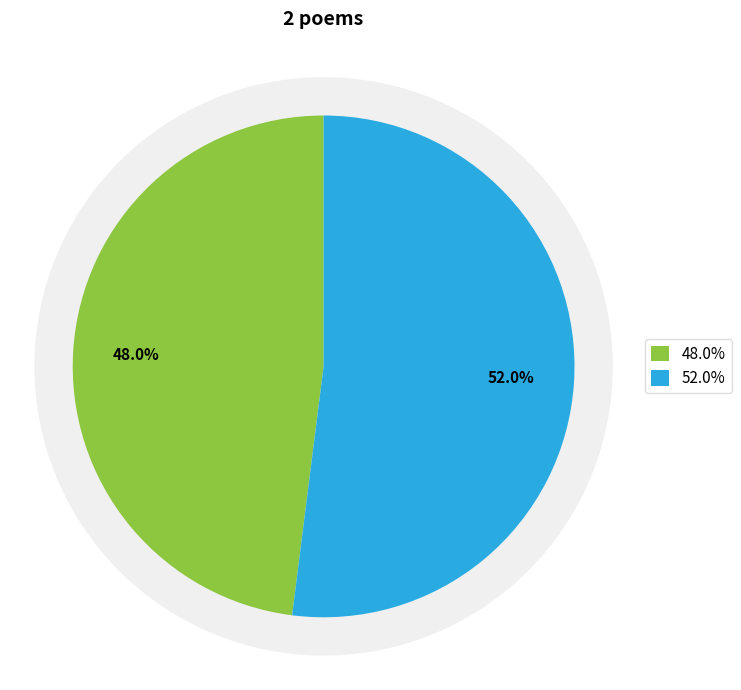

Is the sum of 占春芳二首 其二 题雪儿古装吹笛照 and 寄方景武二首 其二 题林敷毅立壶图 greater than half?

Yes